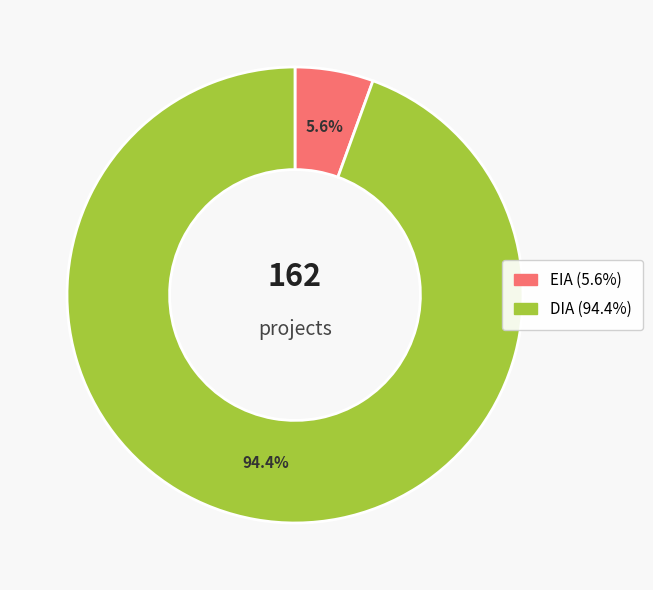

What is the largest slice in the pie chart?

DIA